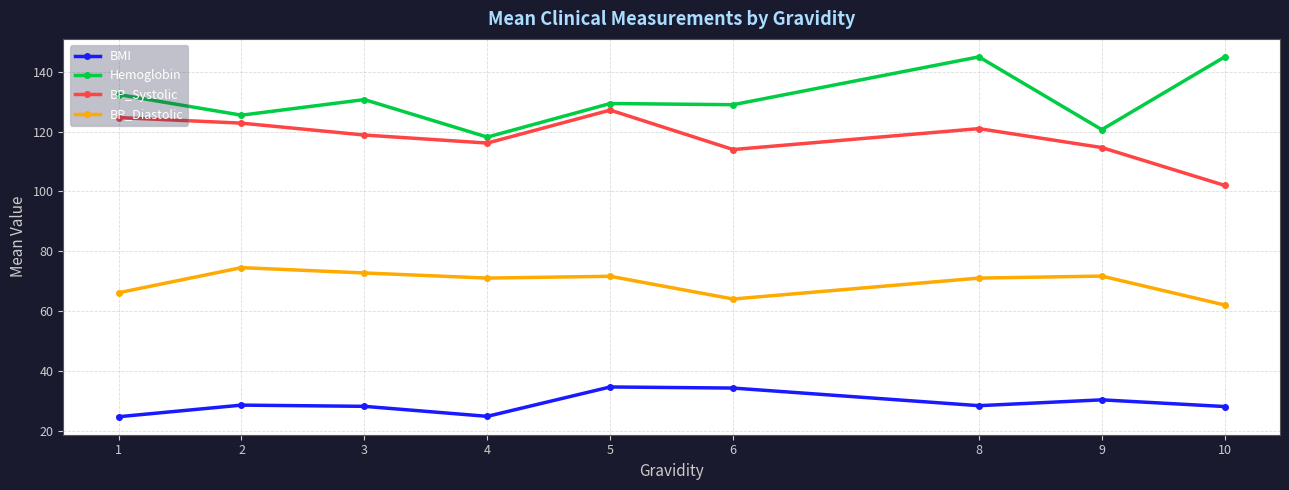

True or false: Hemoglobin and BP_Diastolic cross at least once.

False